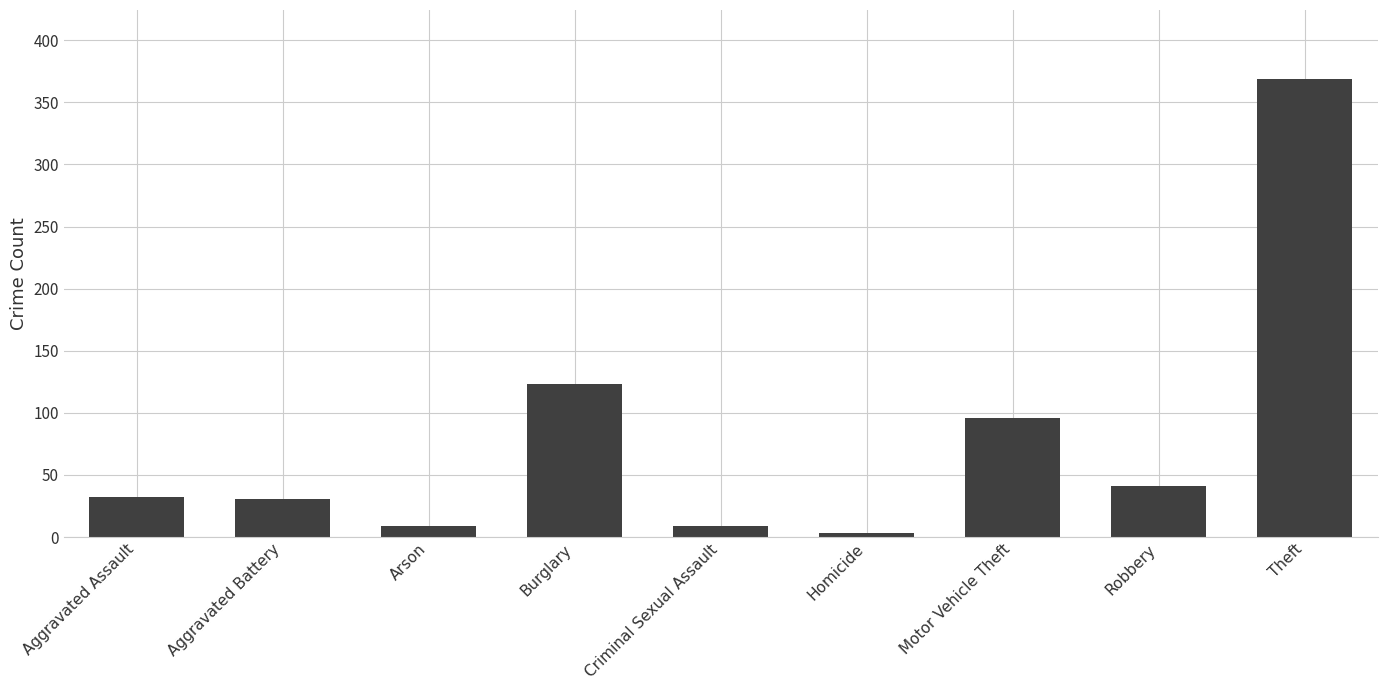

How many bars are there in total?

9